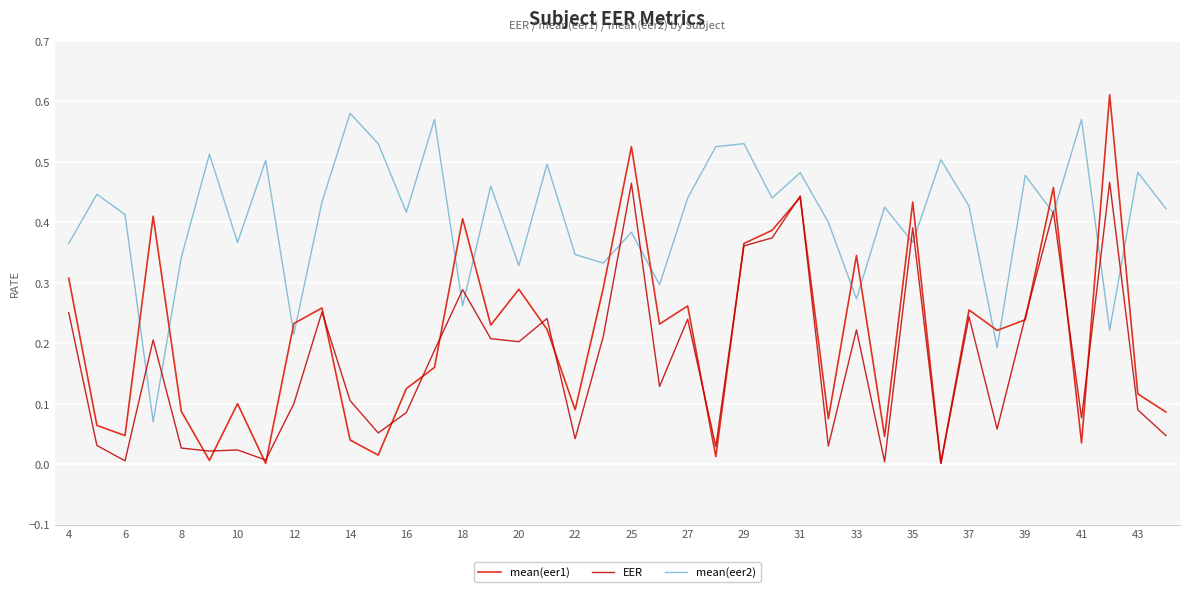

Which series has the largest total across all categories?

mean(eer2)